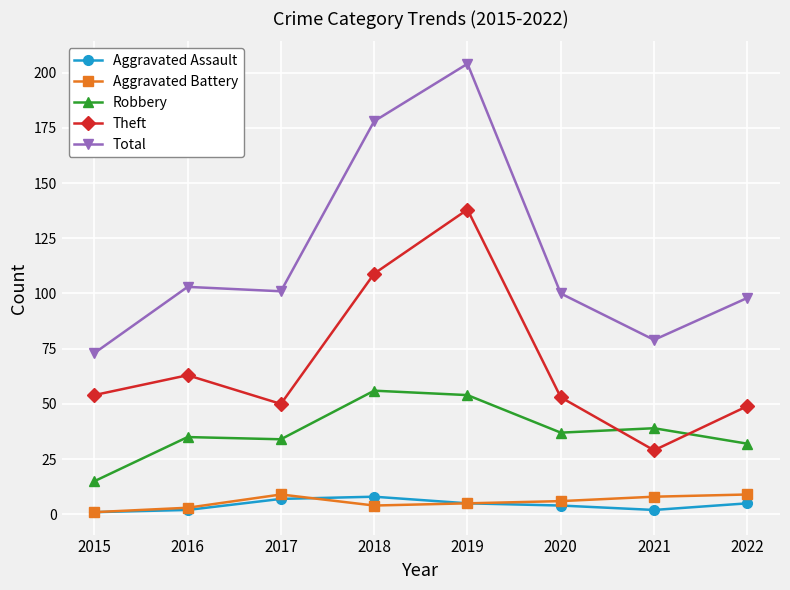

How many data points does each series have?

8